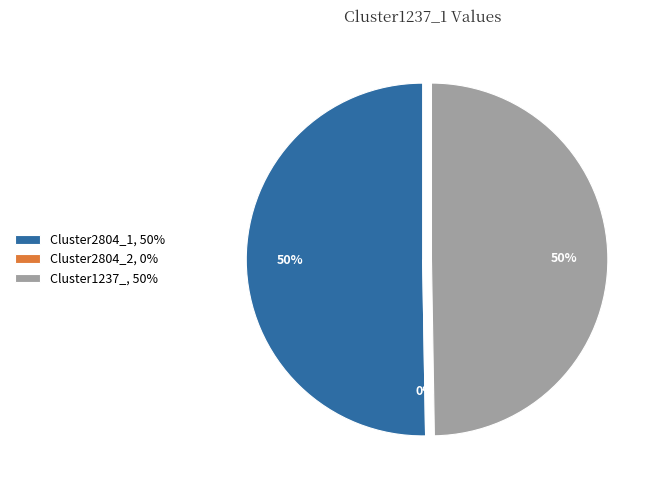

What percentage is NOT represented by Cluster1237_?

50.3%